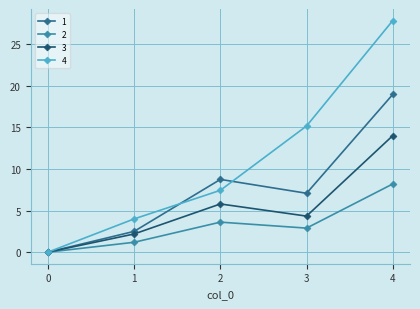

At how many categories does at least one series exceed 19?

1